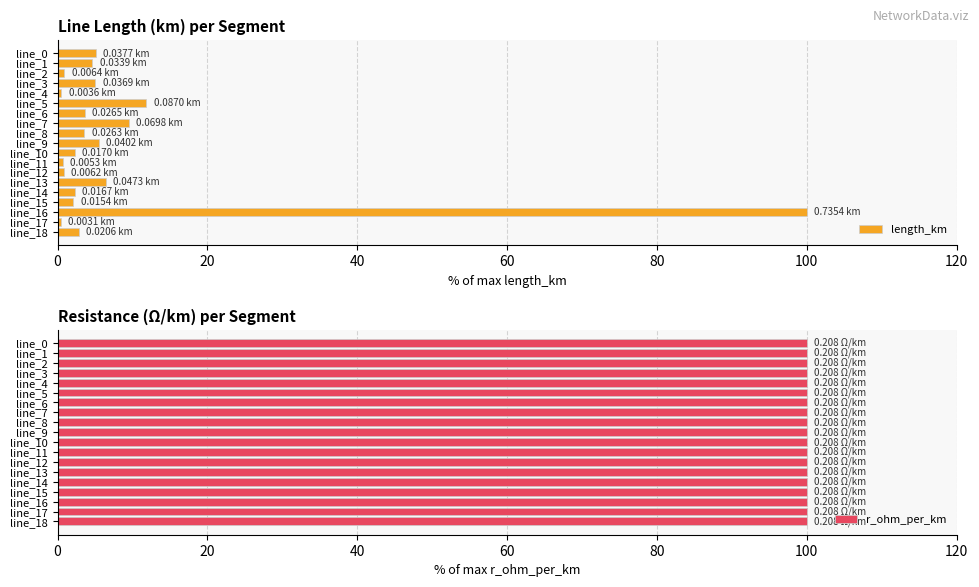

What is the difference between the maximum and second lowest values in the length_km series?

99.5